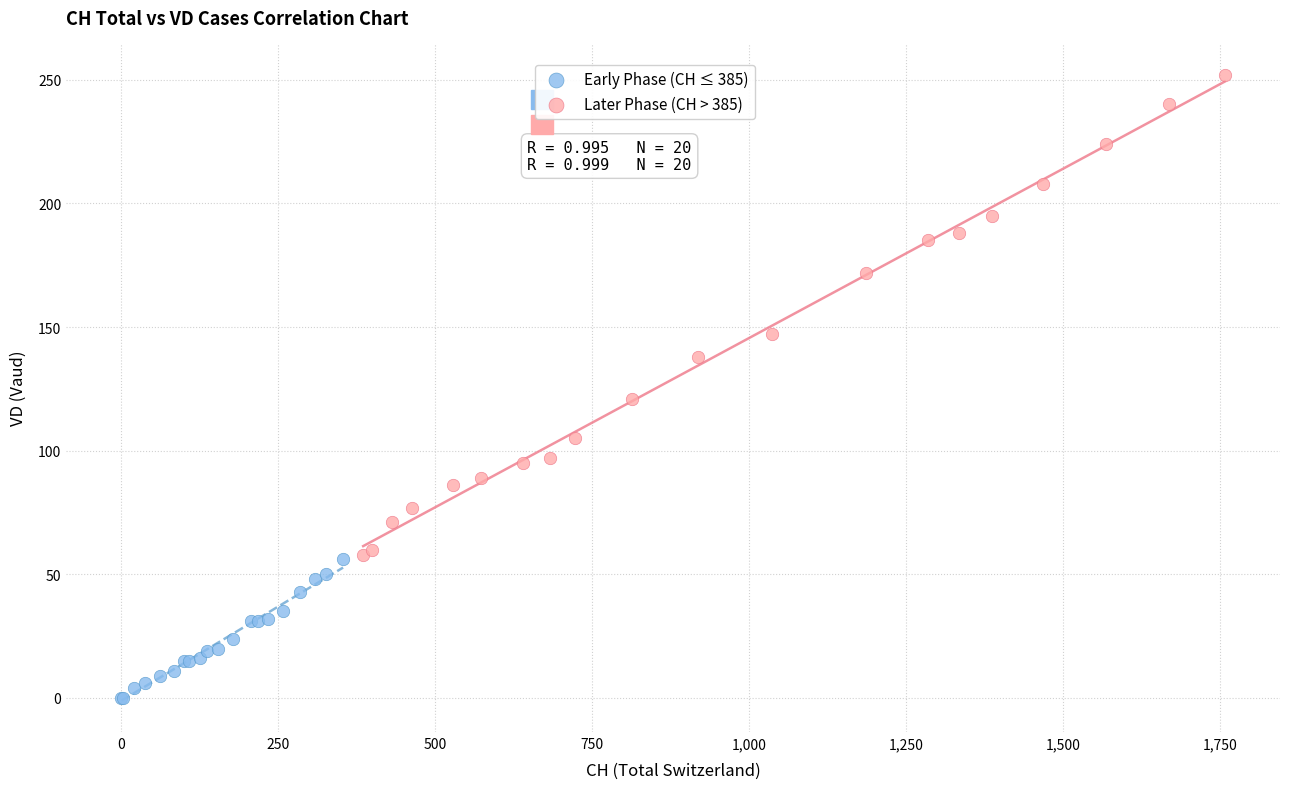

Which series reaches the minimum Y coordinate?

Early Phase (CH ≤ 385)